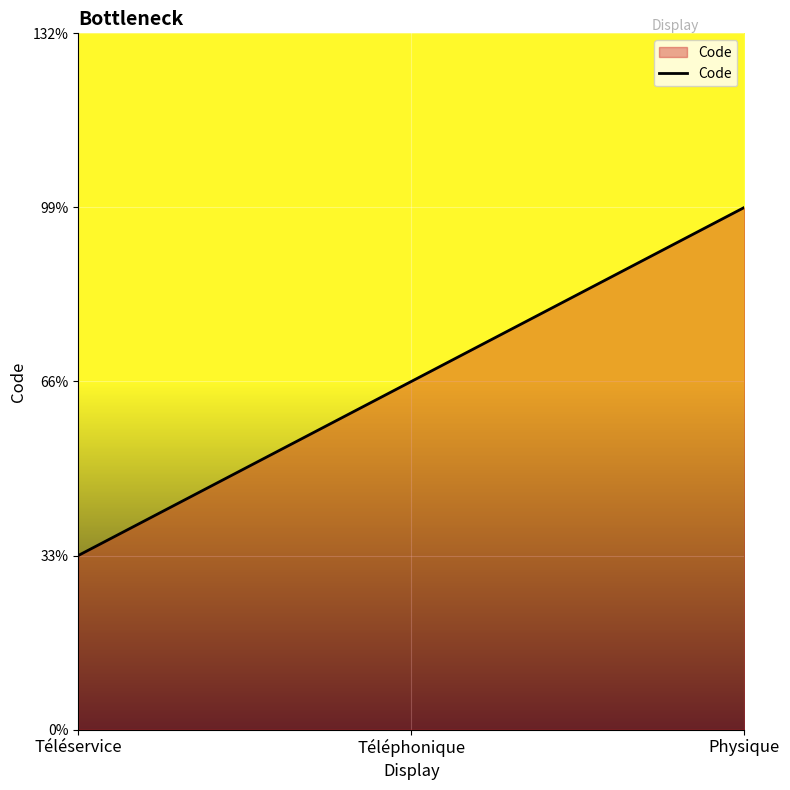

List the labels in order of value, largest first.

Physique, Téléphonique, Téléservice